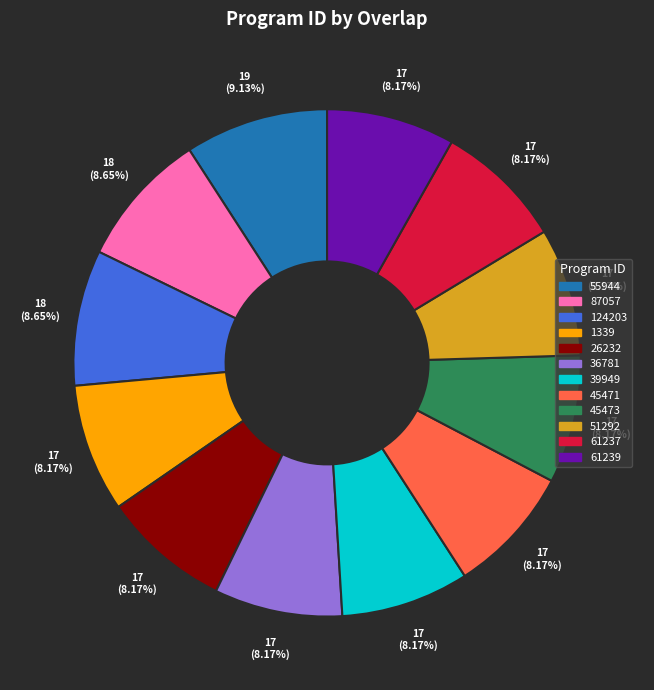

To the nearest percent, what is the average slice percentage?

8%